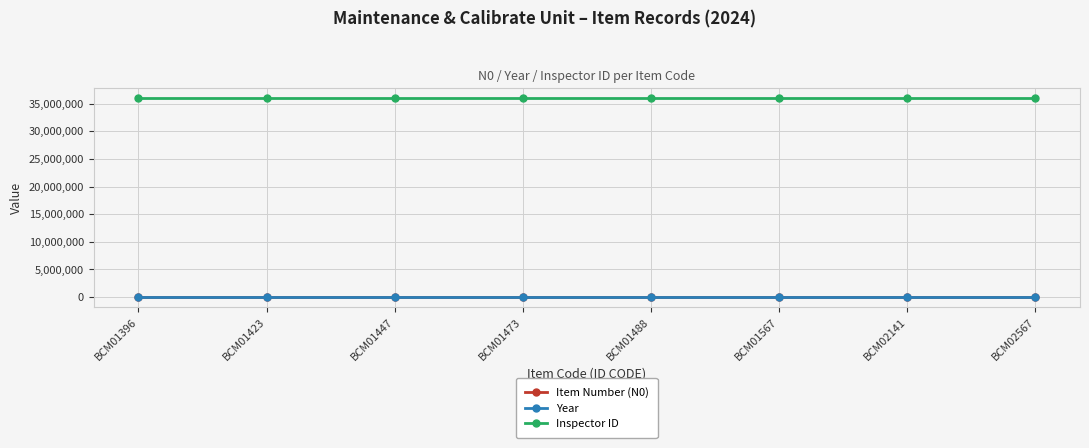

What is the lowest value of the Item Number (N0) series?

1